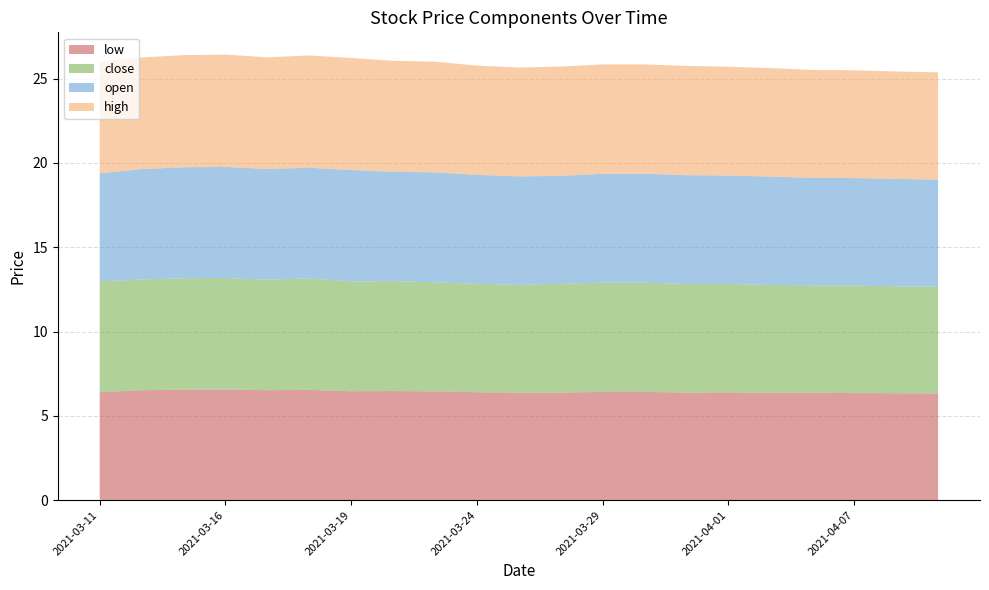

What is the label of the 6th point from the left?

2021-03-18